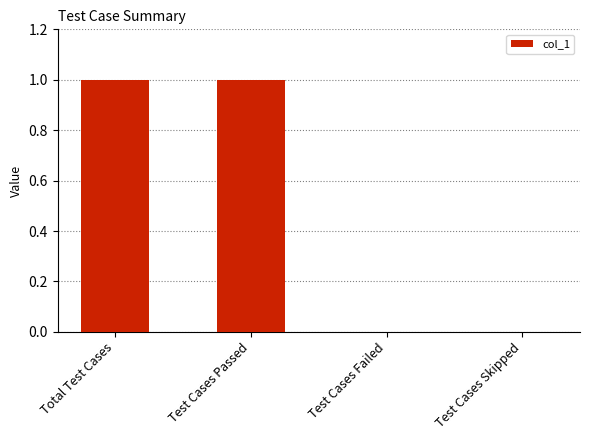

The value at Test Cases Passed is 1. True or false?

True